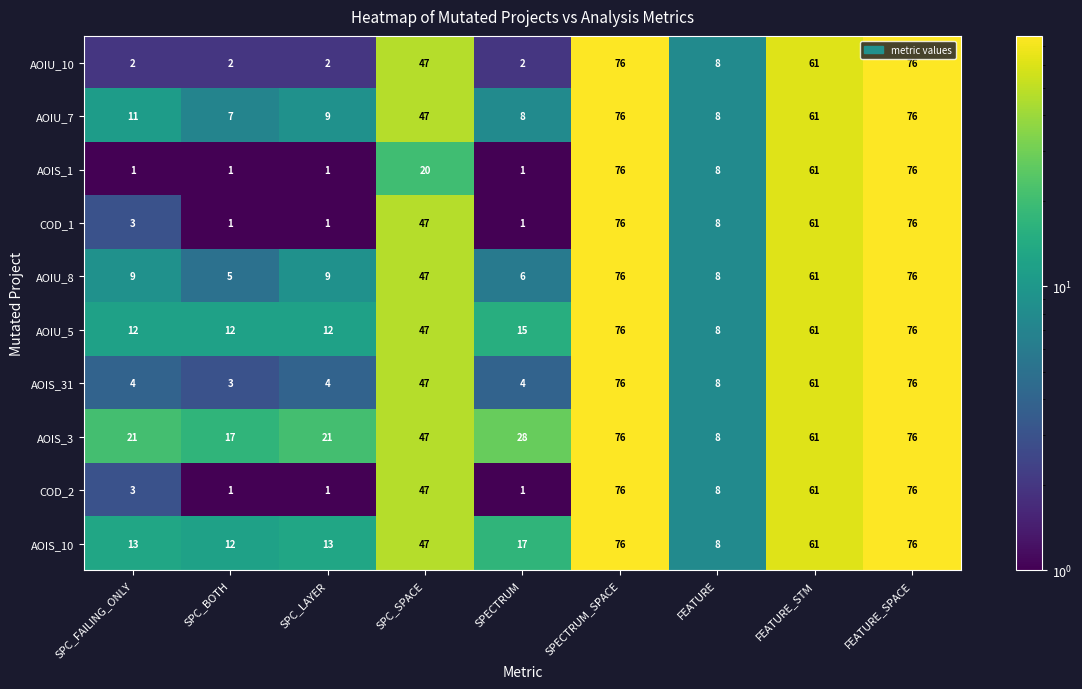

What is the total value across all series at FEATURE?

80